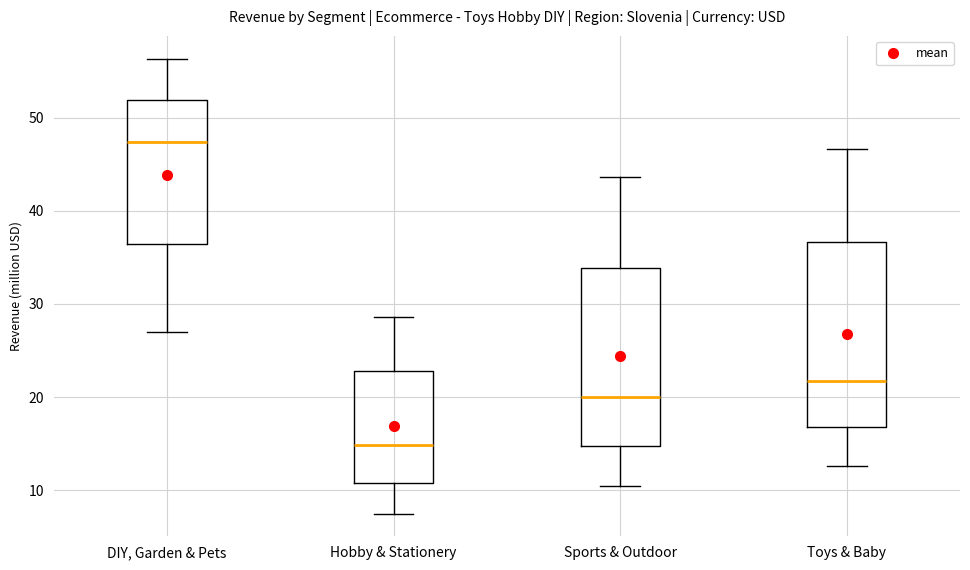

Where is the lower edge of the box for DIY, Garden & Pets on the y-axis? The values are not printed on the chart, so give them approximately, as read against the axis.

36